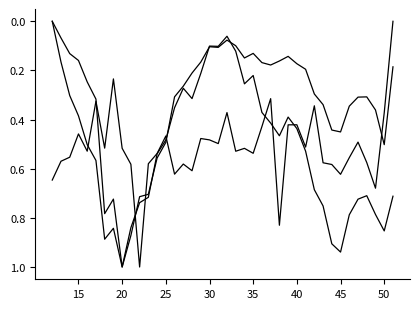

How many lines are shown in the chart?

3